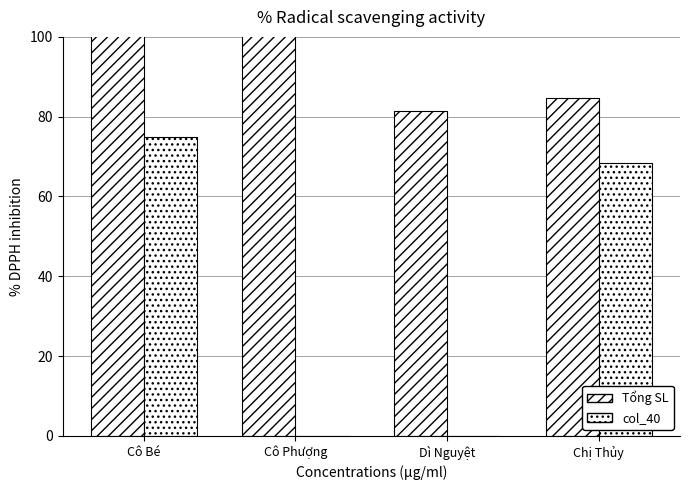

True or false: col_40 has a value of 0.0 at Dì Nguyệt.

True